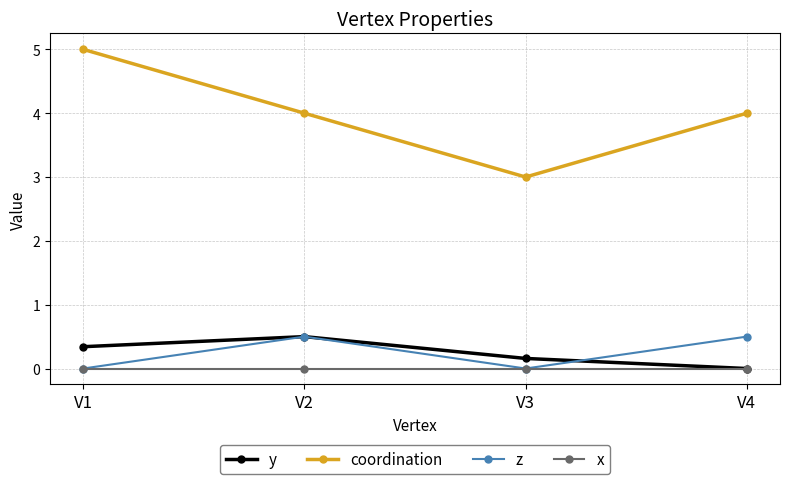

True or false: y and coordination intersect in this chart.

False